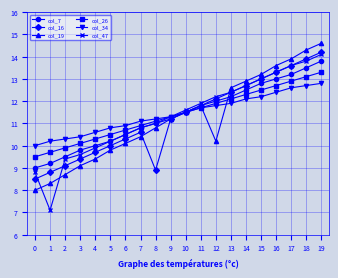

Where is col_47 nearest to the value 10?

4